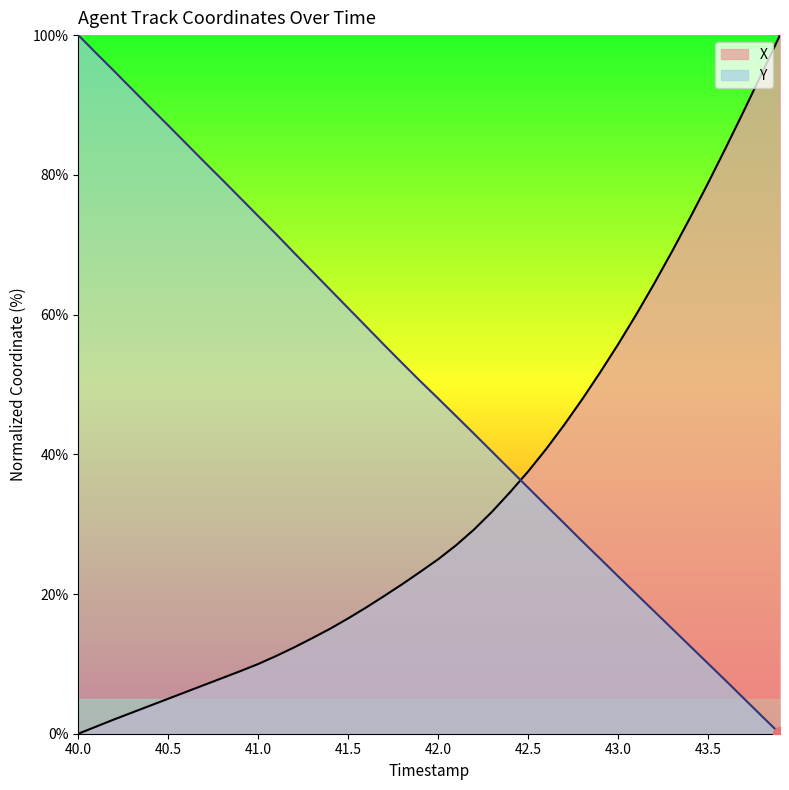

Which series has the largest total across all categories?

Y